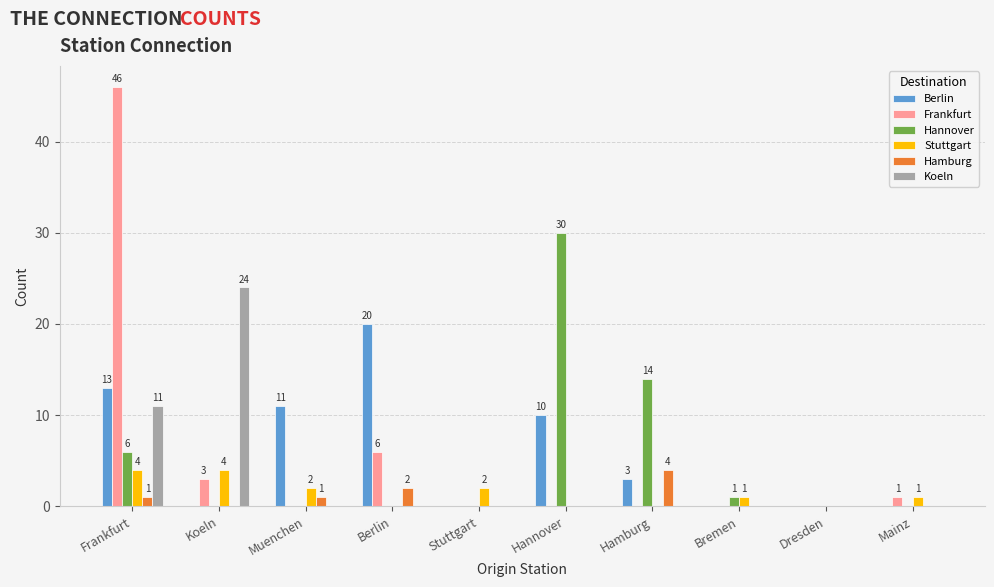

Which series changed the most between Muenchen and Bremen?

Berlin